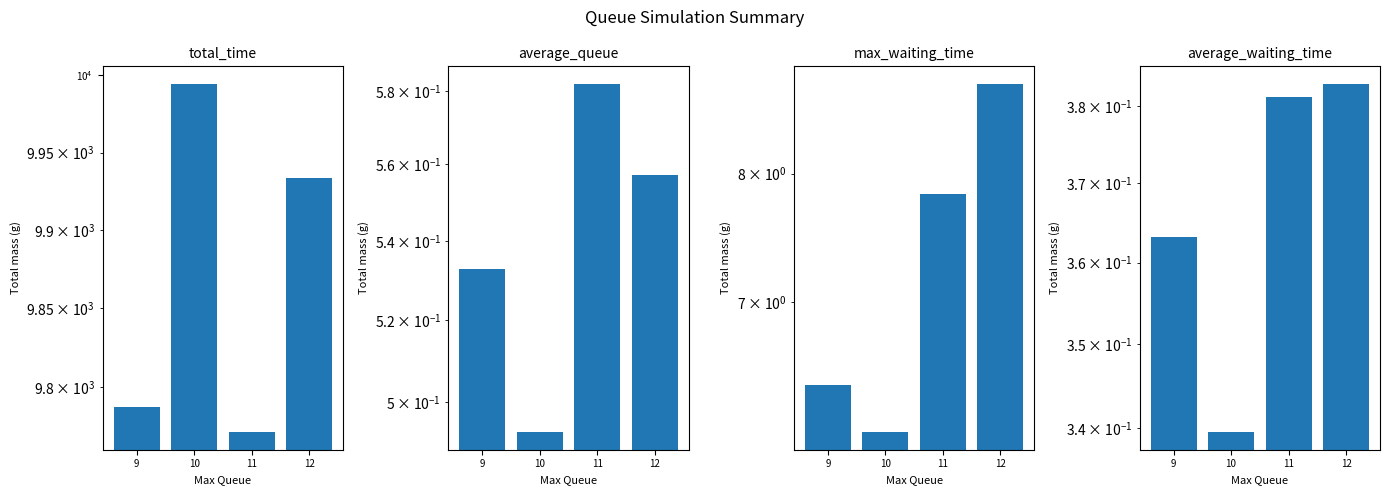

Reading left to right, list all the values displayed in this chart.

total_time: 9787.6	9994.4	9771.3	9933.6
average_queue: 0.5	0.5	0.6	0.6
max_waiting_time: 6.4	6.1	7.8	8.8
average_waiting_time: 0.4	0.3	0.4	0.4